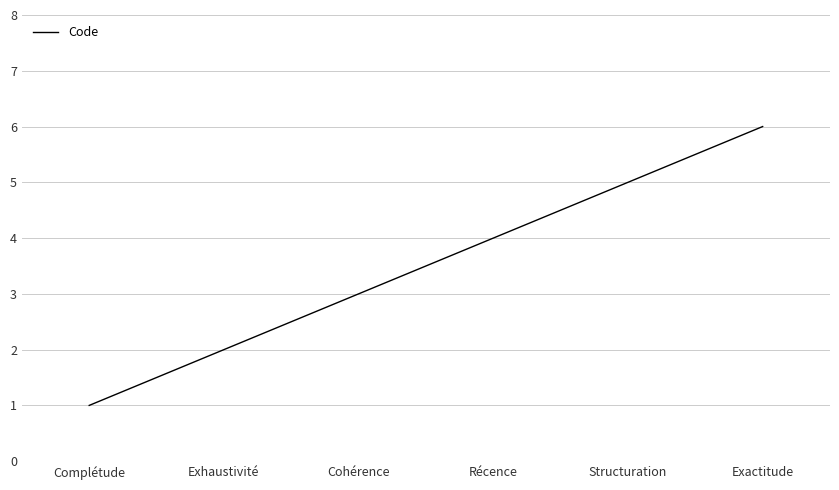

Reading left to right, extract all data points from this chart.

Complétude=1	Exhaustivité=2	Cohérence=3	Récence=4	Structuration=5	Exactitude=6